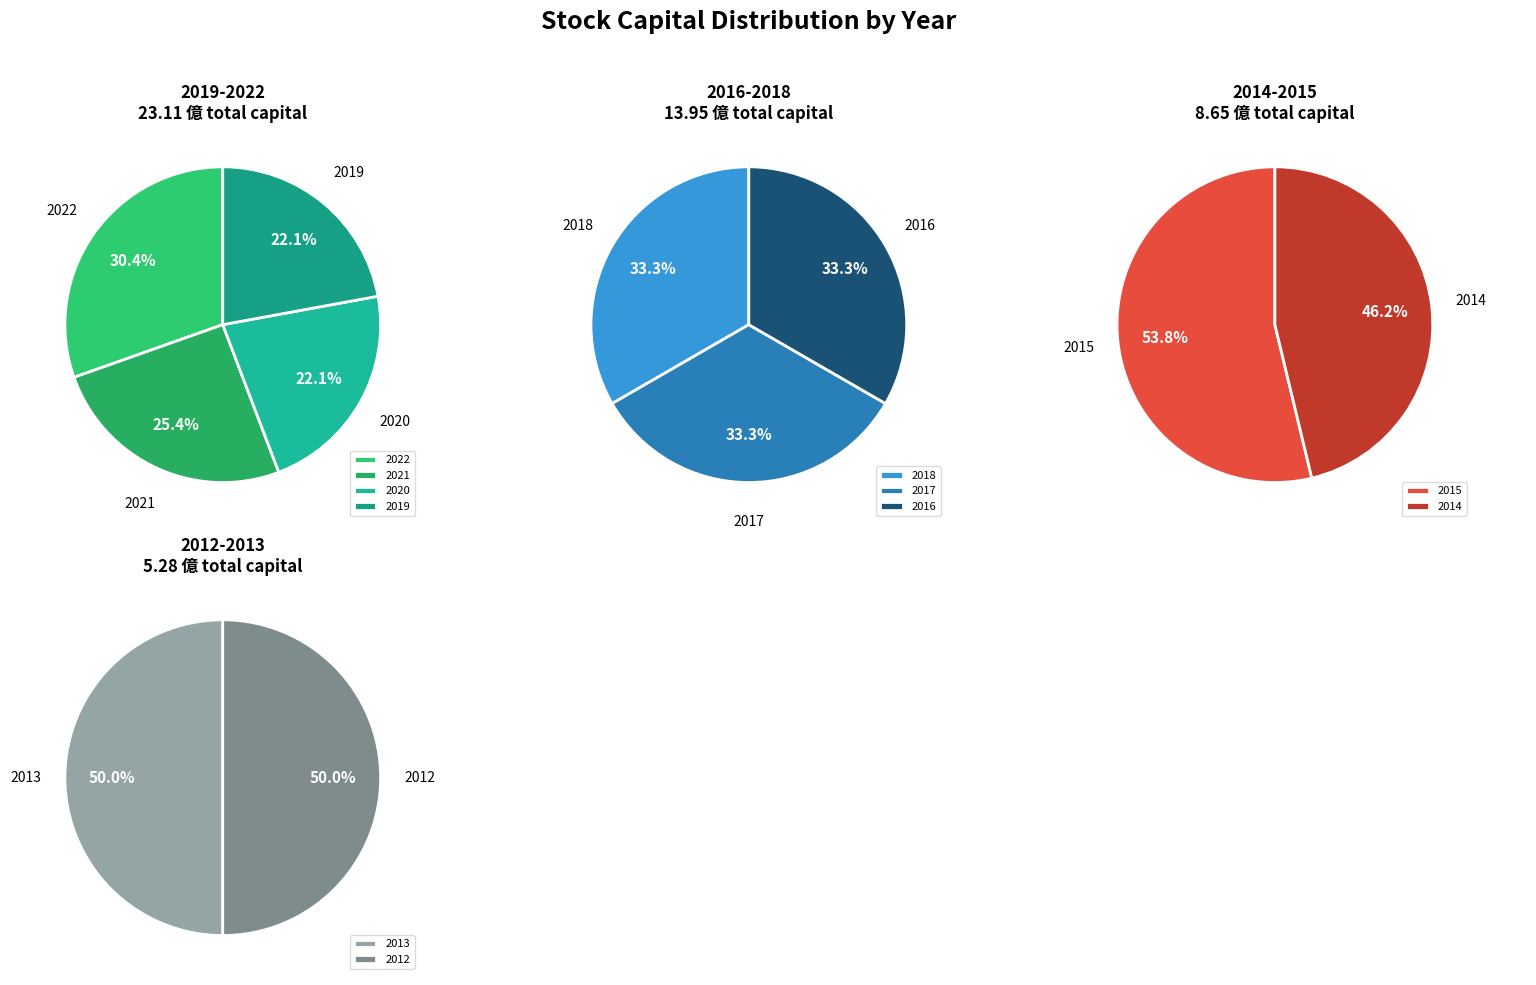

True or false: 2016 accounts for 19% of the total.

False